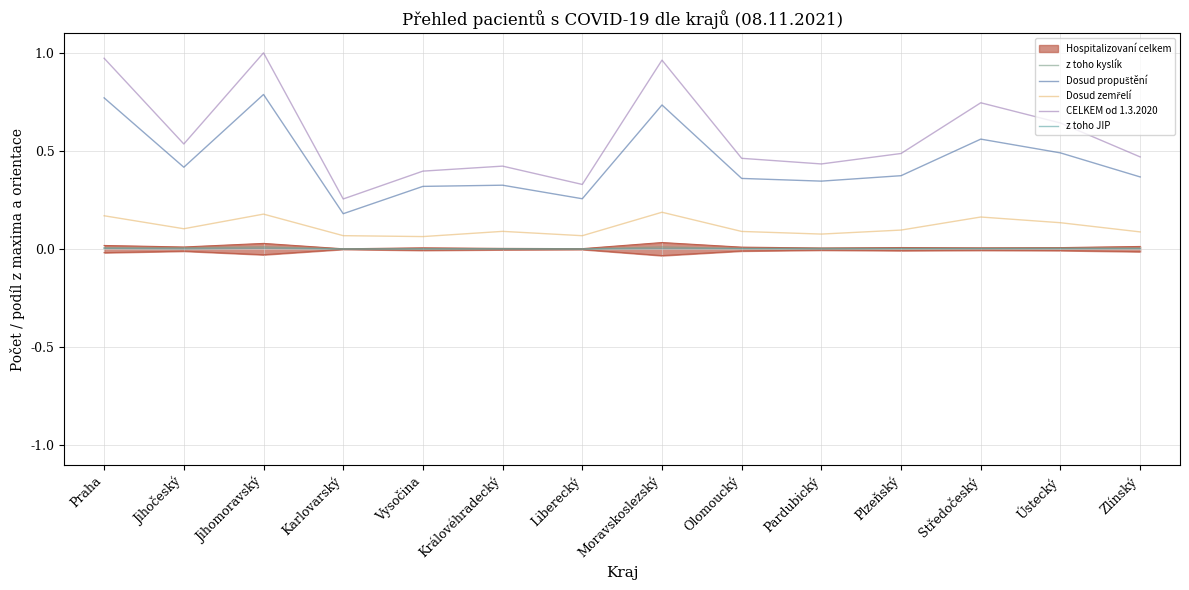

True or false: z toho kyslík and CELKEM od 1.3.2020 cross at least once.

False